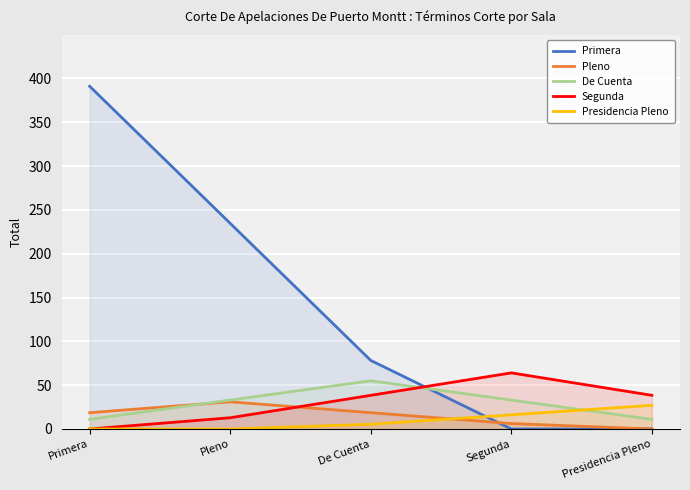

Reading left to right, list all the values displayed in this chart.

Primera: Primera=391.0	Pleno=234.6	De Cuenta=78.2	Segunda=0.0	Presidencia Pleno=0.0
Pleno: Primera=18.6	Pleno=31.0	De Cuenta=18.6	Segunda=6.2	Presidencia Pleno=0.0
De Cuenta: Primera=11.0	Pleno=33.0	De Cuenta=55.0	Segunda=33.0	Presidencia Pleno=11.0
Segunda: Primera=0.0	Pleno=12.8	De Cuenta=38.4	Segunda=64.0	Presidencia Pleno=38.4
Presidencia Pleno: Primera=0.0	Pleno=0.0	De Cuenta=5.4	Segunda=16.2	Presidencia Pleno=27.0